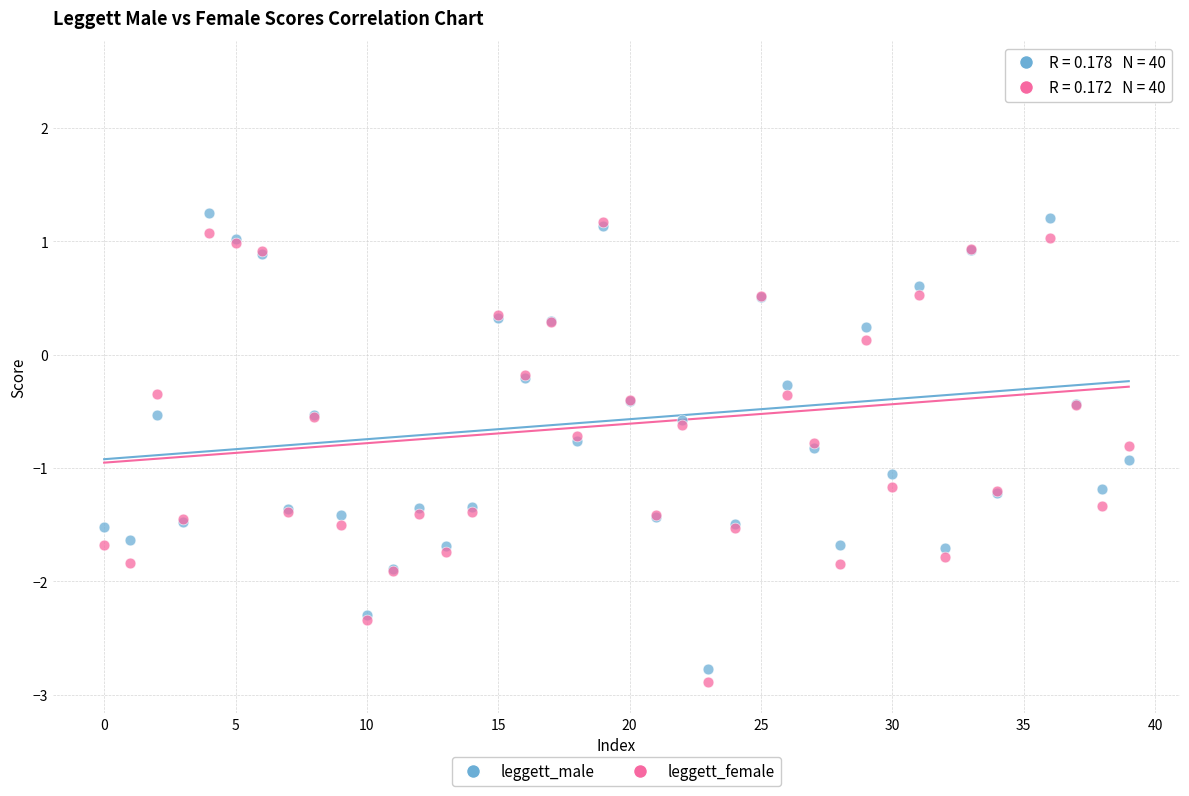

Which series contains the highest Y value?

leggett_male